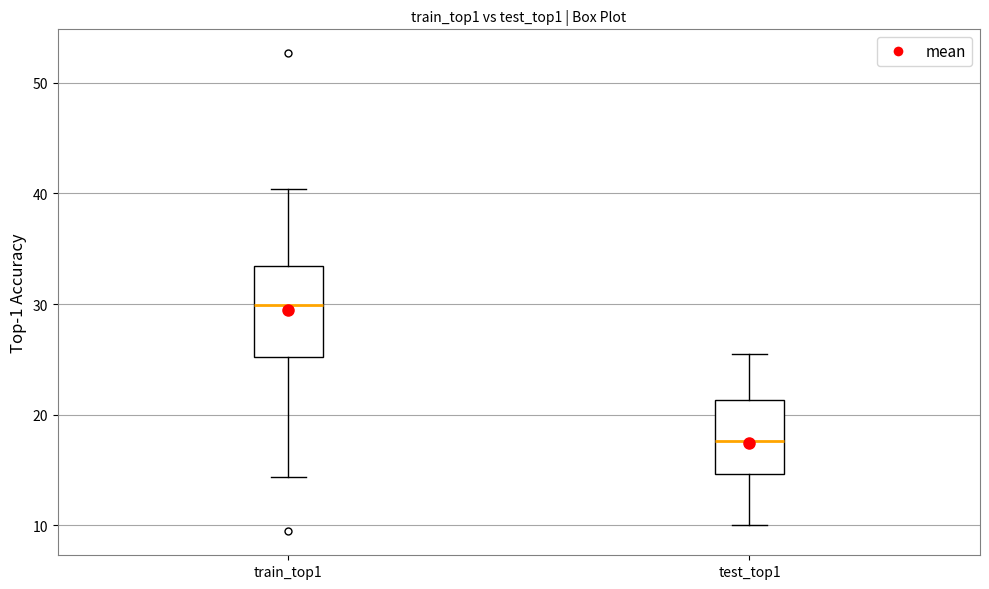

Comparing the boxes themselves (not the whiskers), which one is the tallest?

train_top1